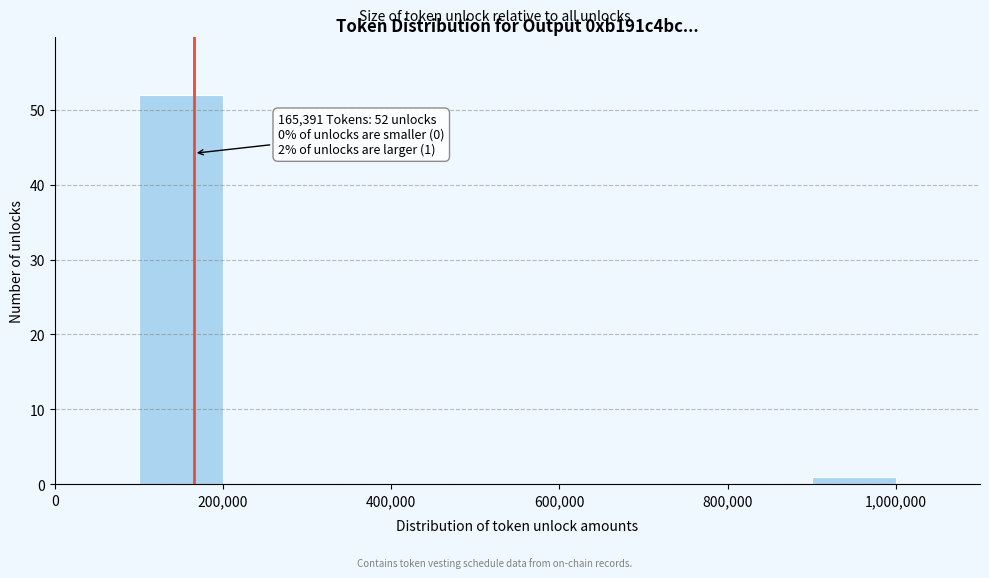

Over which range of the x-axis is the bar tallest?

100000 to 200000